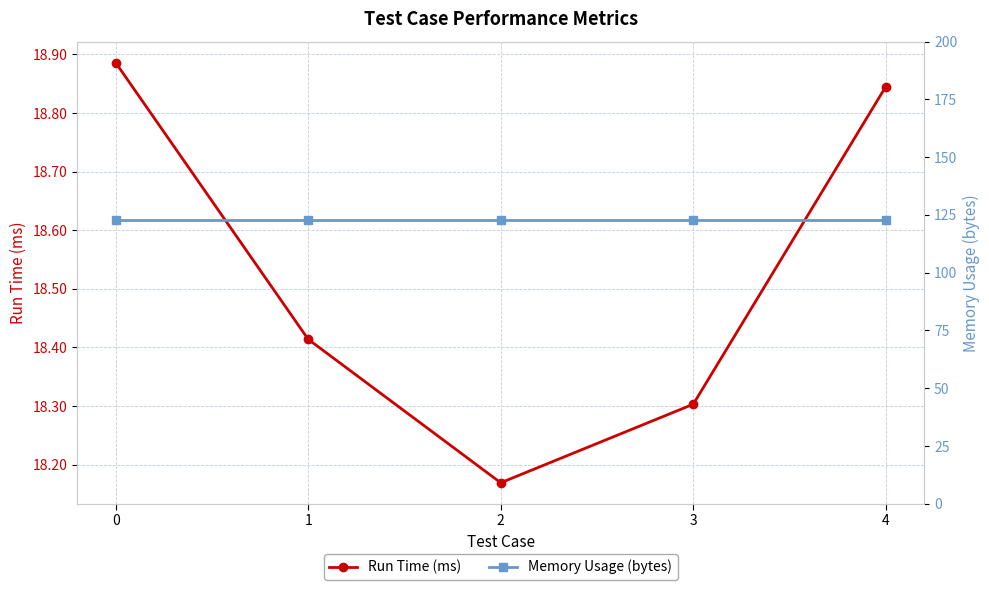

Rank the series at 4 from lowest to highest value.

Run Time (ms), Memory Usage (bytes)